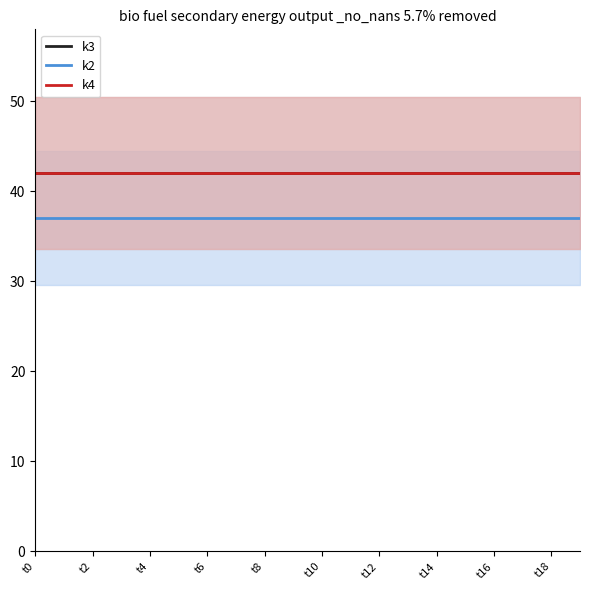

Which series changed the most between 10 and 13?

k3